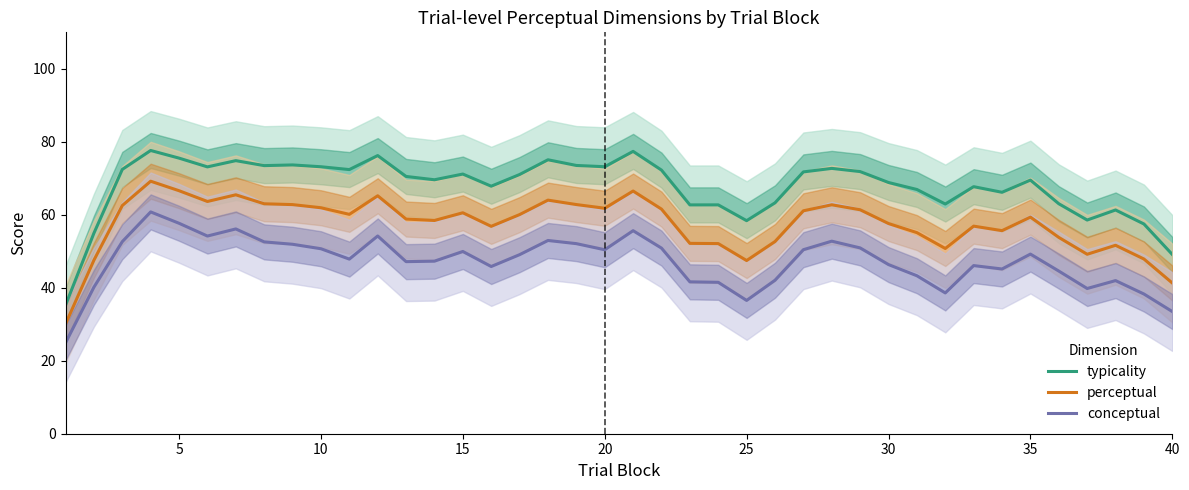

Is it true that conceptual equals 66.3 at 30?

False